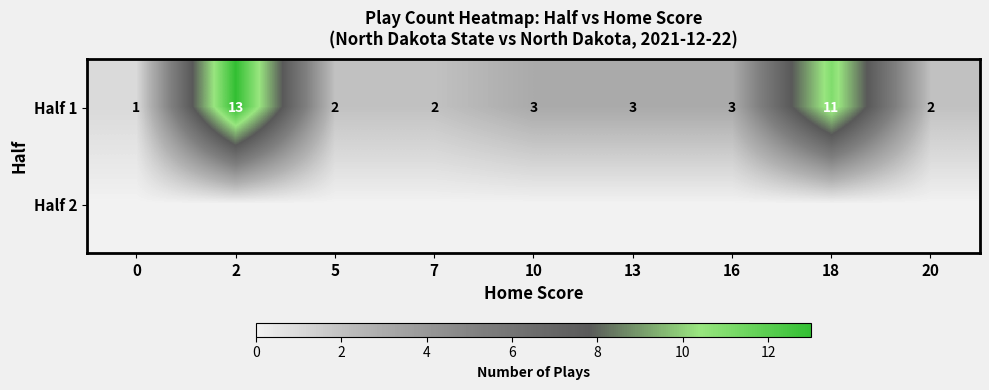

The Half 1 series shows 2 at 7. True or false?

True